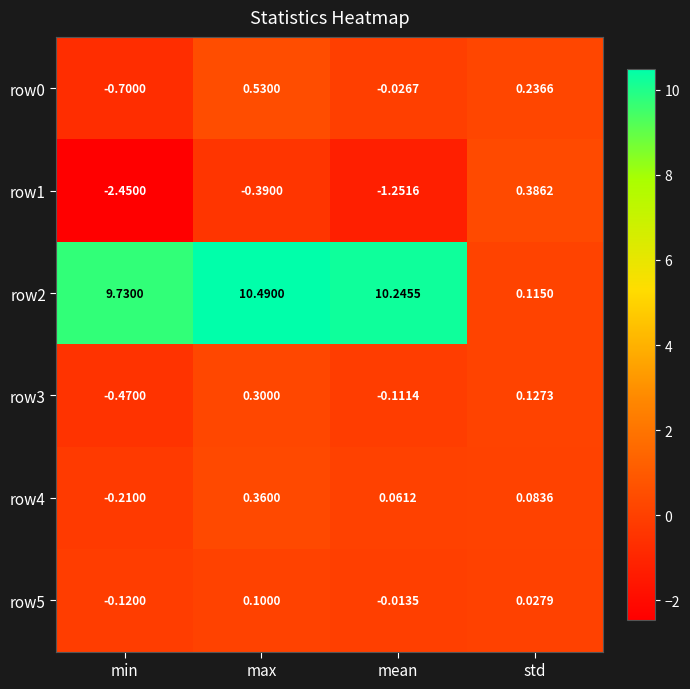

At which label does row0 reach its peak?

max